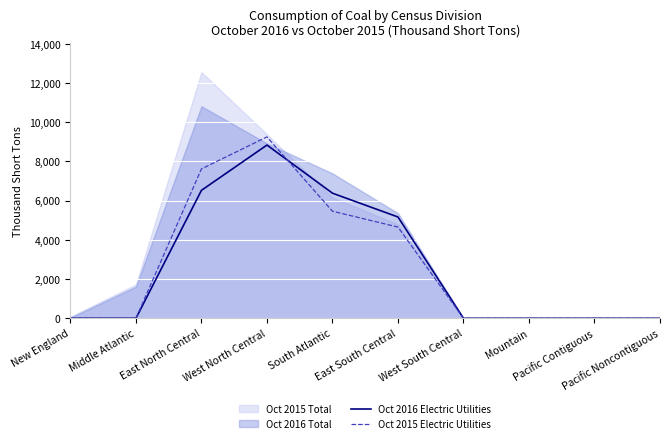

How many values in the Oct 2015 Electric Utilities series are below 9?

5